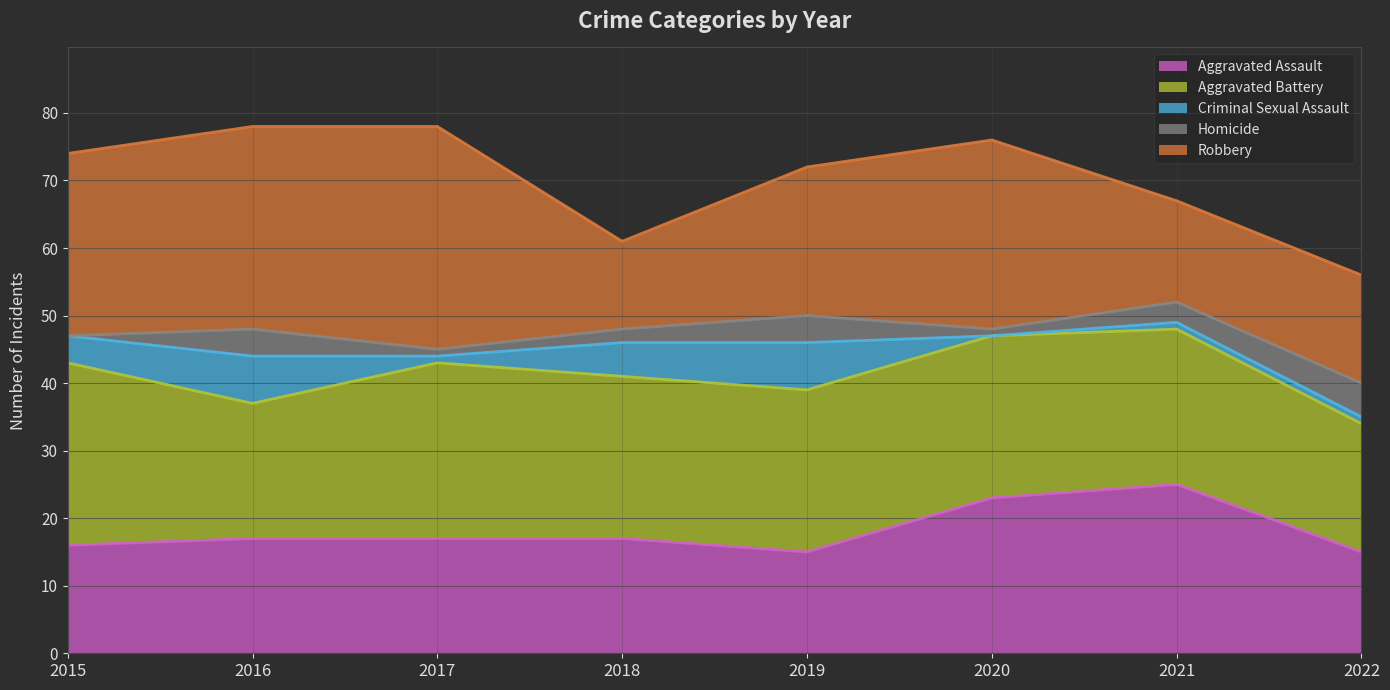

What is the minimum value for Aggravated Battery?

19